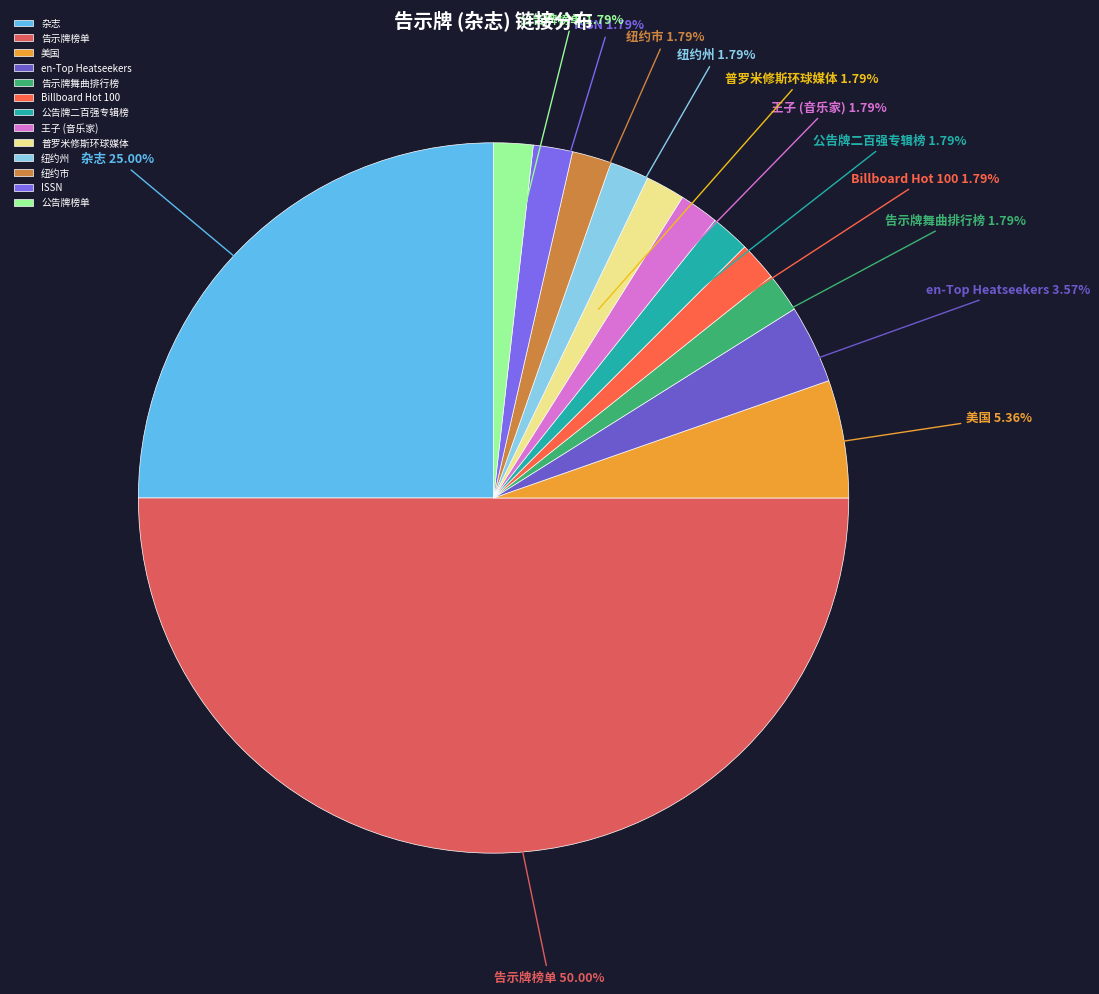

How many slices are in this pie chart?

13